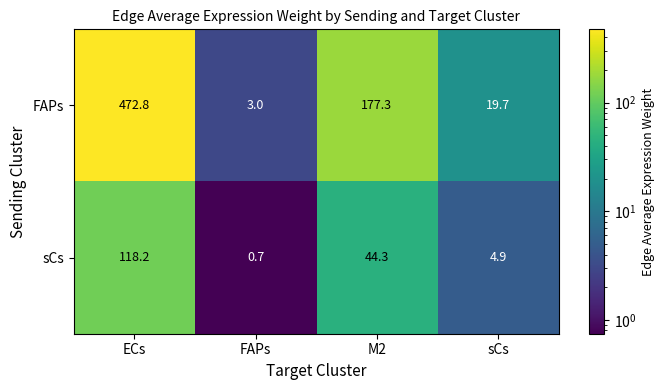

At which category is the sum across all series the highest?

ECs